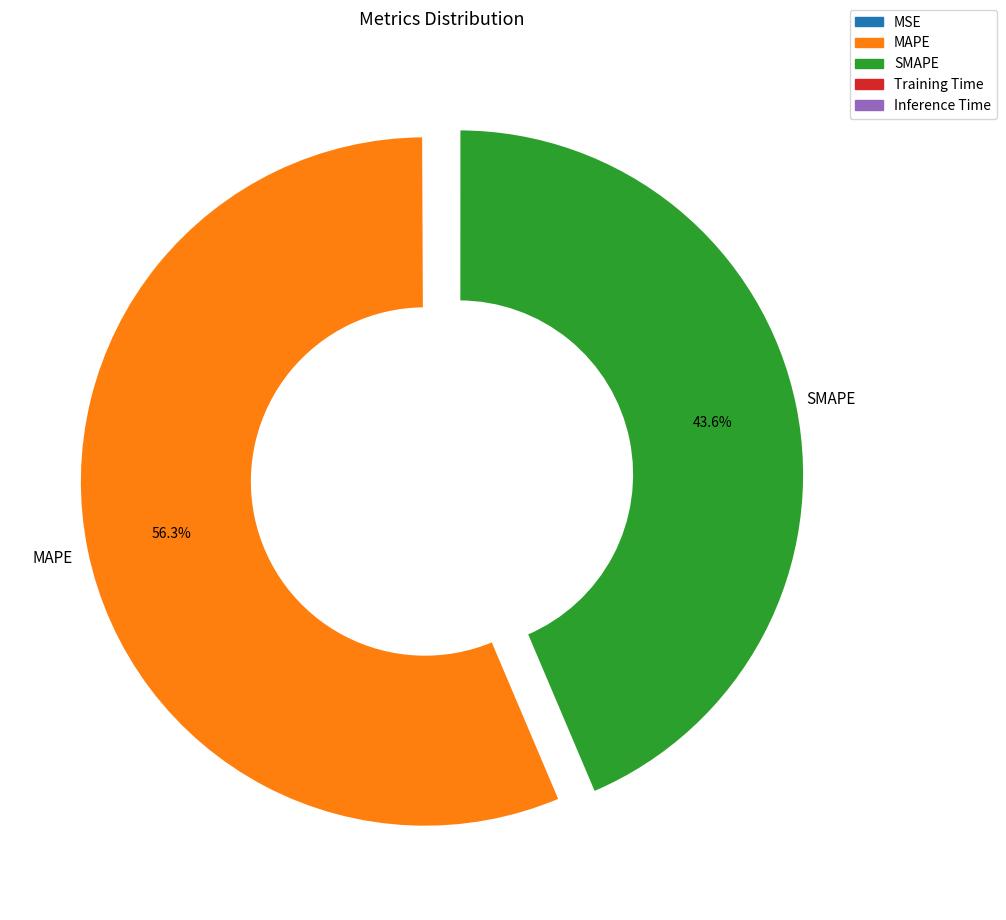

Is there a majority slice in this chart?

Yes